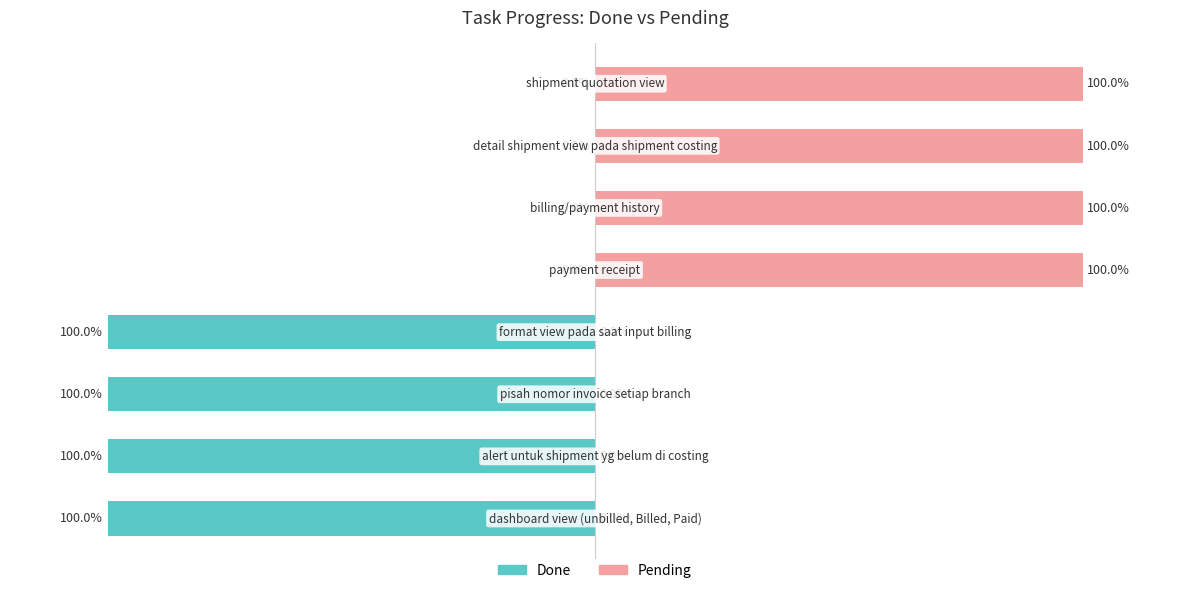

What is the greatest value displayed?

100